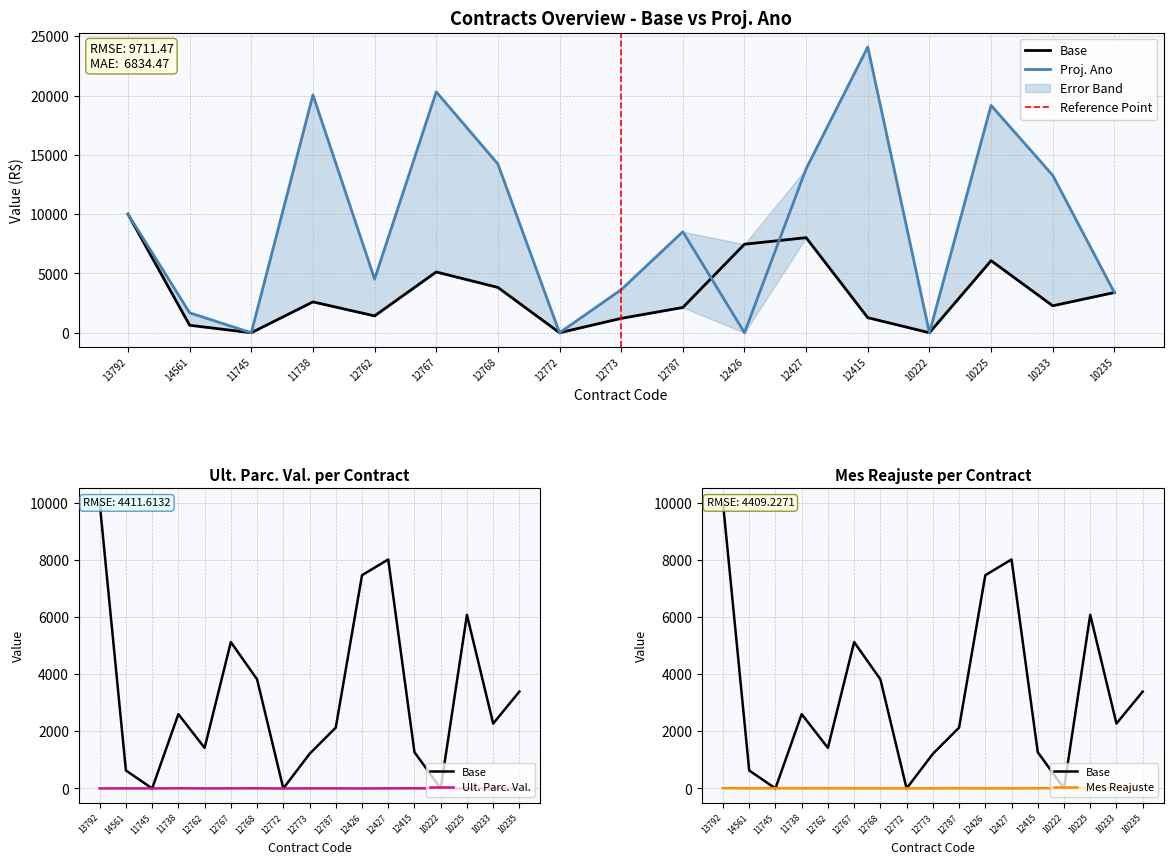

Is it true that Mes Reajuste equals 6 at 11745?

True